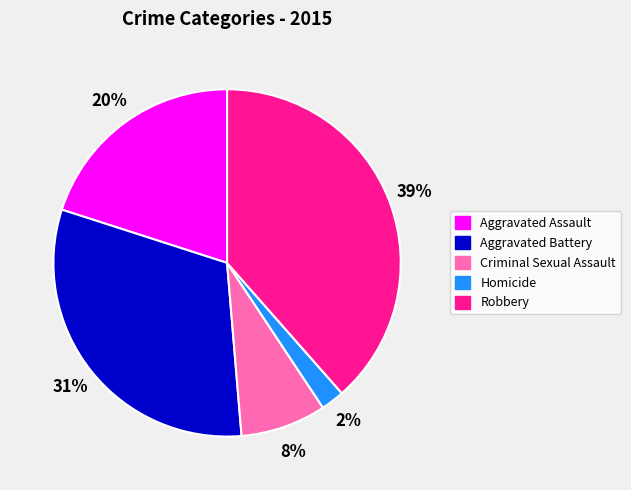

Is there a majority slice in this chart?

No